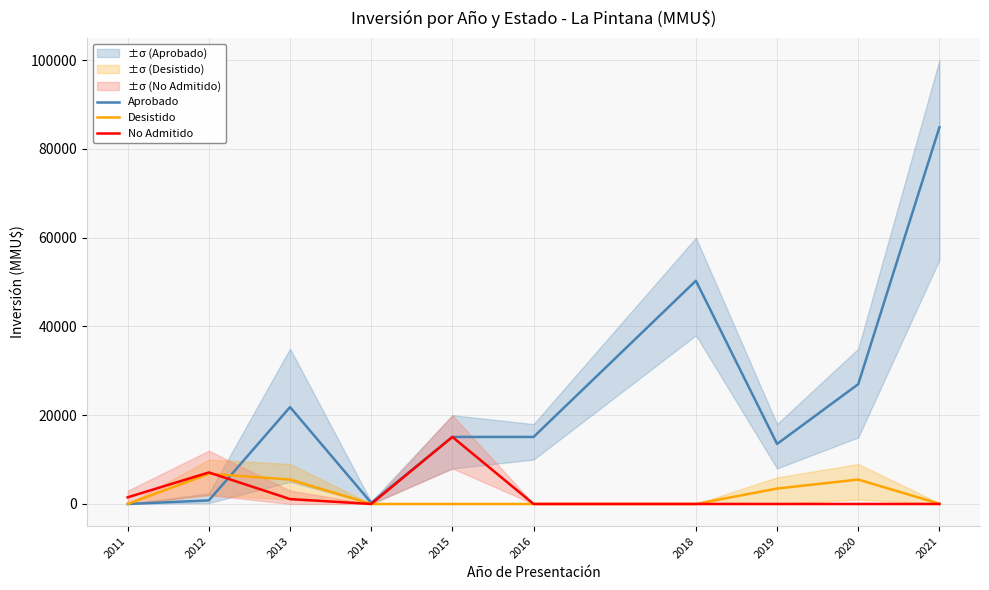

Reading left to right, what are all the values shown in this chart?

Aprobado: 2011=0	2012=800	2013=21822	2014=250	2015=15100	2016=15100	2018=50296	2019=13522	2020=26994	2021=84873
Desistido: 2011=0	2012=6800	2013=5500	2014=0	2015=0	2016=0	2018=0	2019=3473	2020=5500	2021=50
No Admitido: 2011=1500	2012=7100	2013=1100	2014=0	2015=15100	2016=0	2018=0	2019=0	2020=0	2021=0